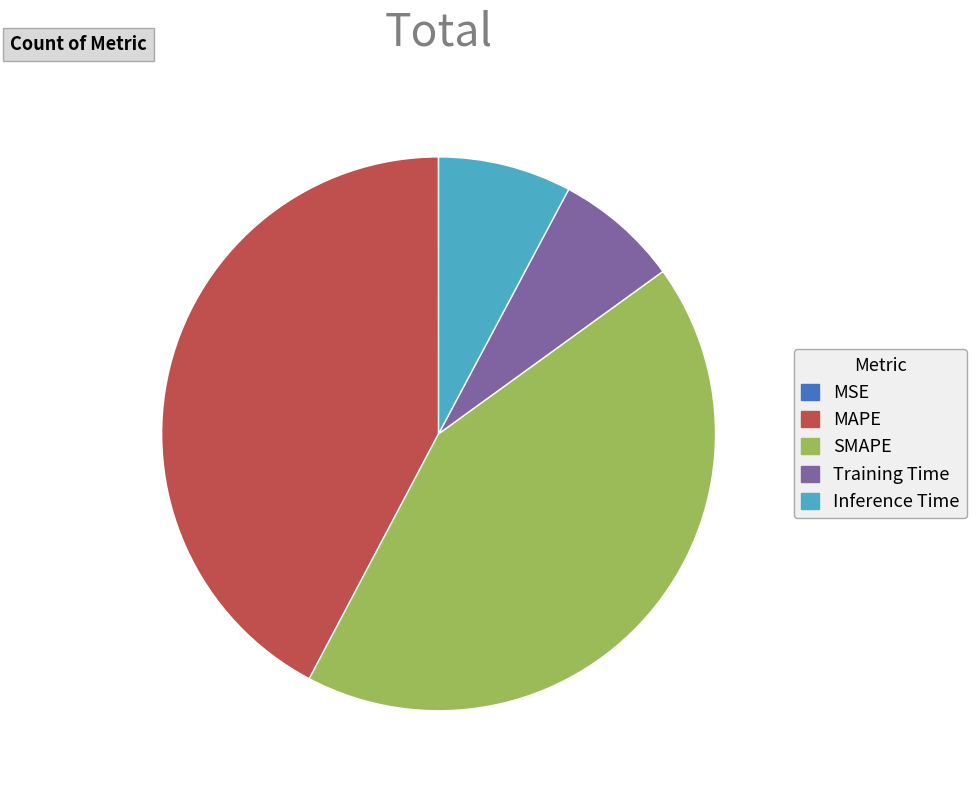

Which has a higher value, Training Time or MAPE?

MAPE